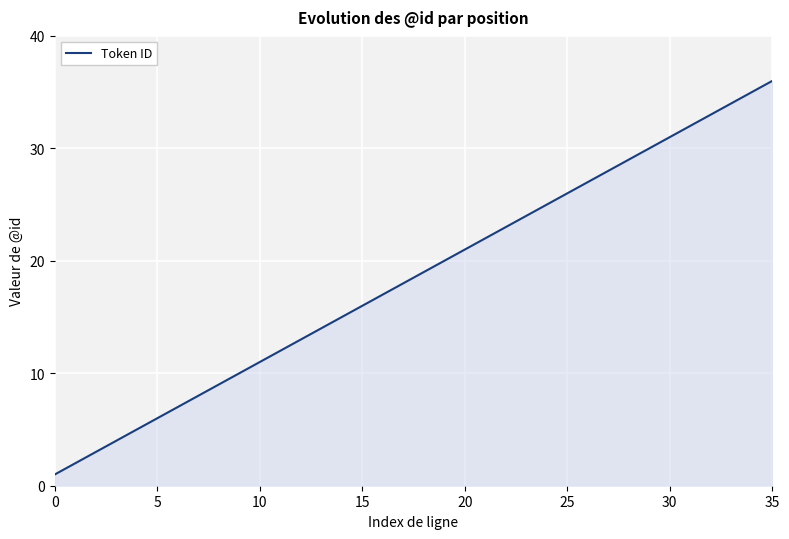

What is the maximum value shown in the chart?

36